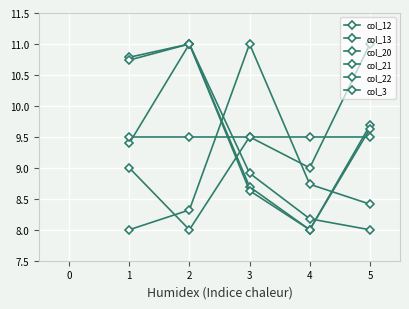

What is the lowest value of the col_12 series?

8.0